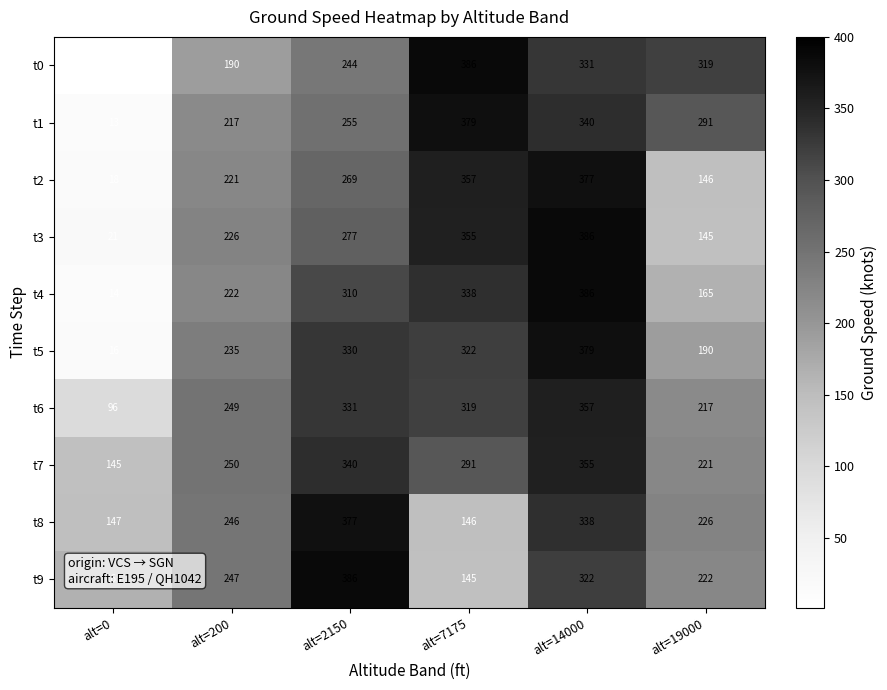

Which series has the largest total across all categories?

t7